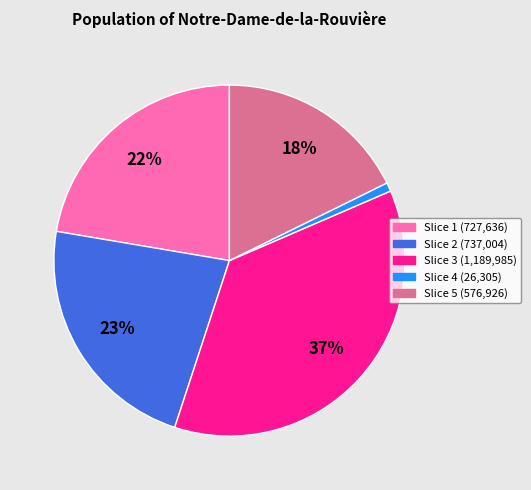

To the nearest percent, what is the difference between the largest and smallest slice percentages?

36%